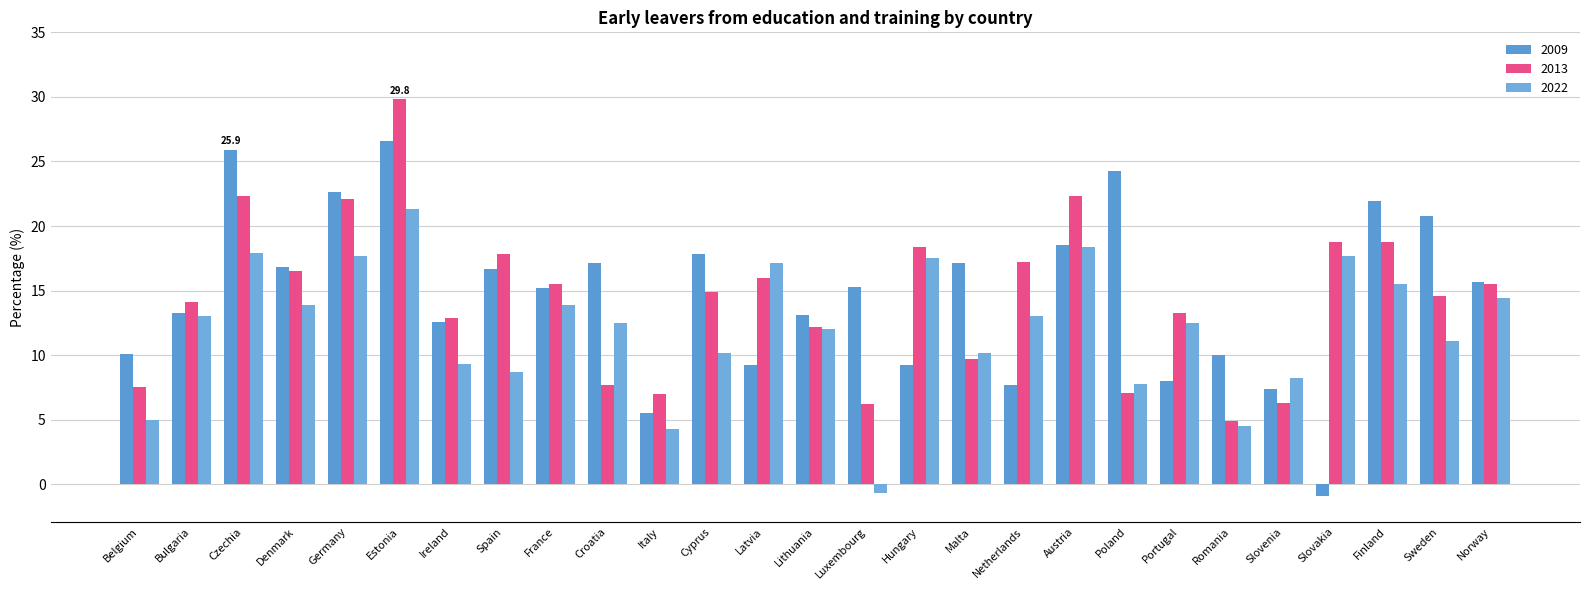

Where is 2013 nearest to the value 17?

Netherlands